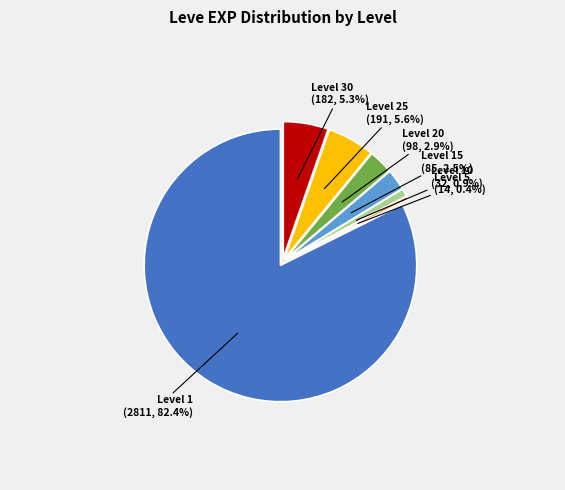

The 20 slice represents 26% of the pie. True or false?

False